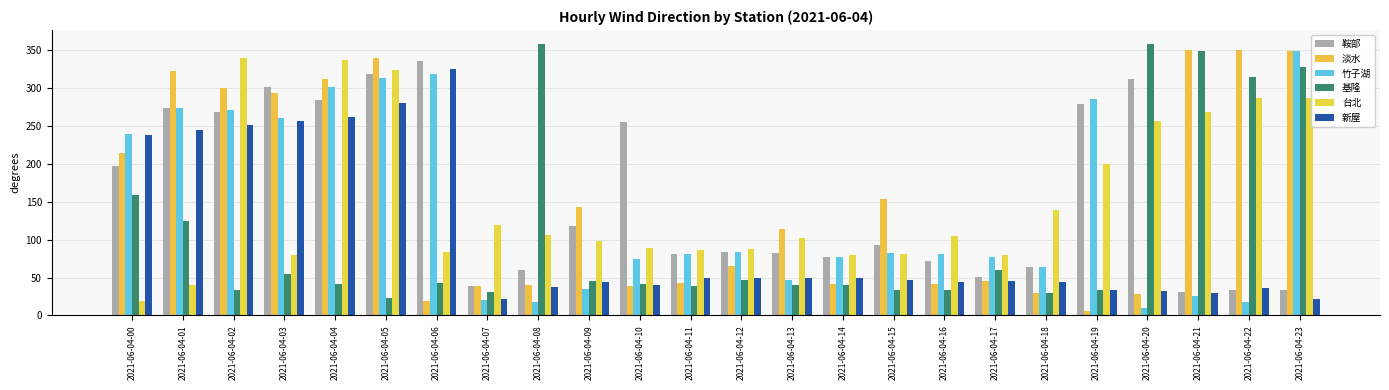

Rank the categories by 鞍部 value from lowest to highest.

2021-06-04-21, 2021-06-04-22, 2021-06-04-23, 2021-06-04-07, 2021-06-04-17, 2021-06-04-08, 2021-06-04-18, 2021-06-04-16, 2021-06-04-14, 2021-06-04-11, 2021-06-04-13, 2021-06-04-12, 2021-06-04-15, 2021-06-04-09, 2021-06-04-00, 2021-06-04-10, 2021-06-04-02, 2021-06-04-01, 2021-06-04-19, 2021-06-04-04, 2021-06-04-03, 2021-06-04-20, 2021-06-04-05, 2021-06-04-06